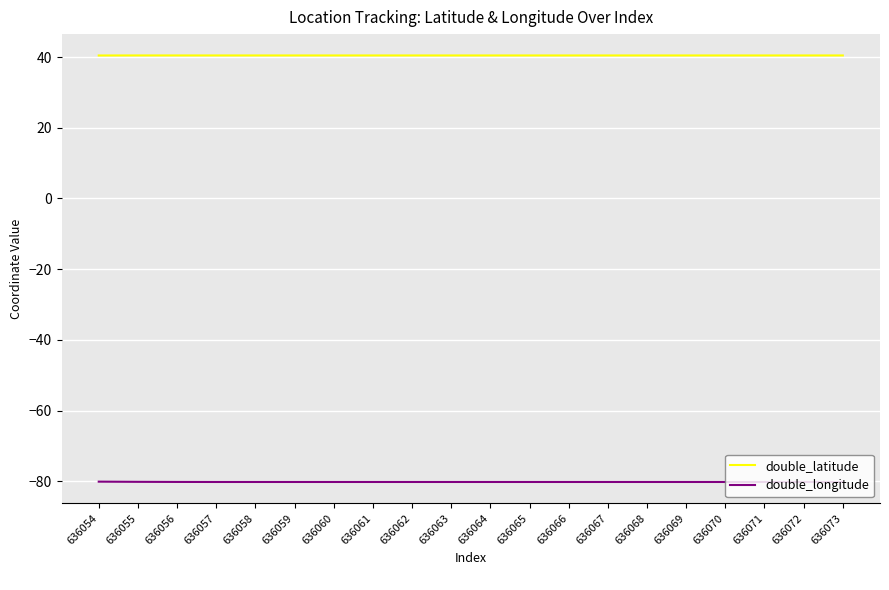

True or false: double_longitude and double_latitude intersect in this chart.

False